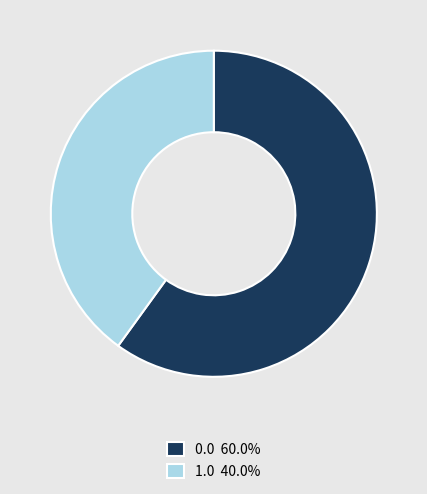

Does 0.0 60.0% account for over 50% of the chart?

Yes